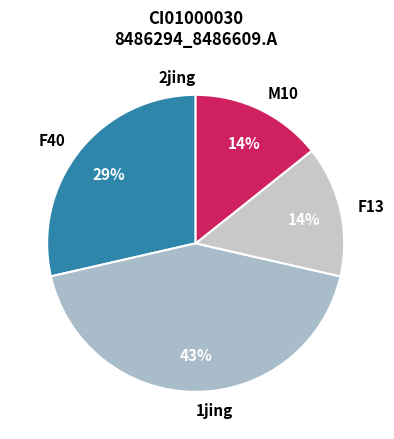

Is it true that M10 is 14% of the pie?

True